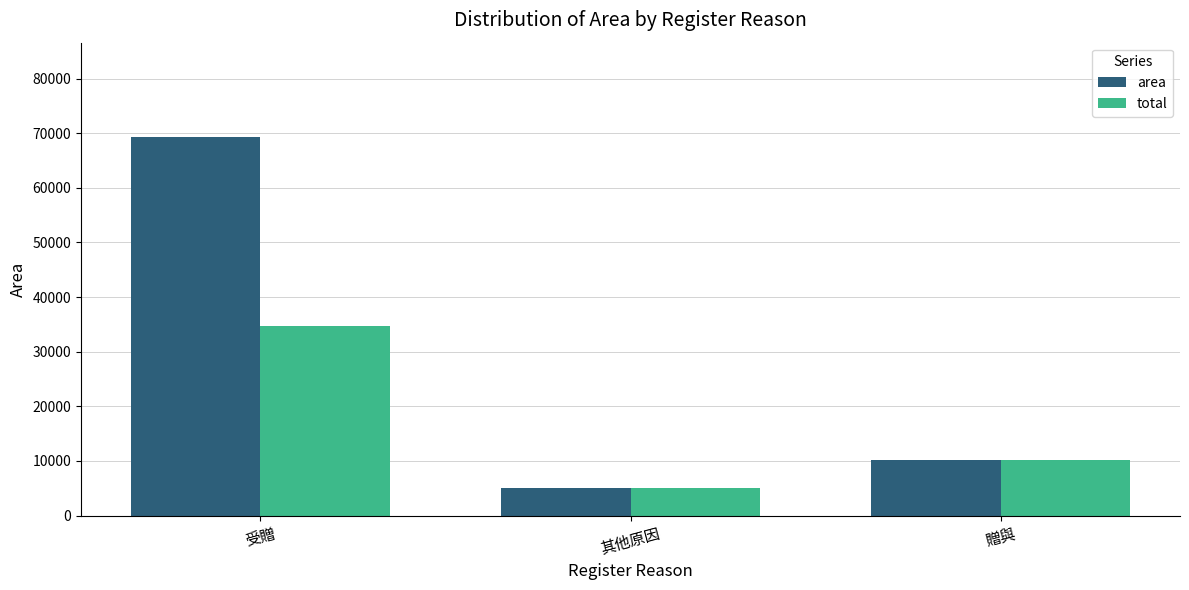

What is the sum of the total values at 受贈 and 其他原因?

39738